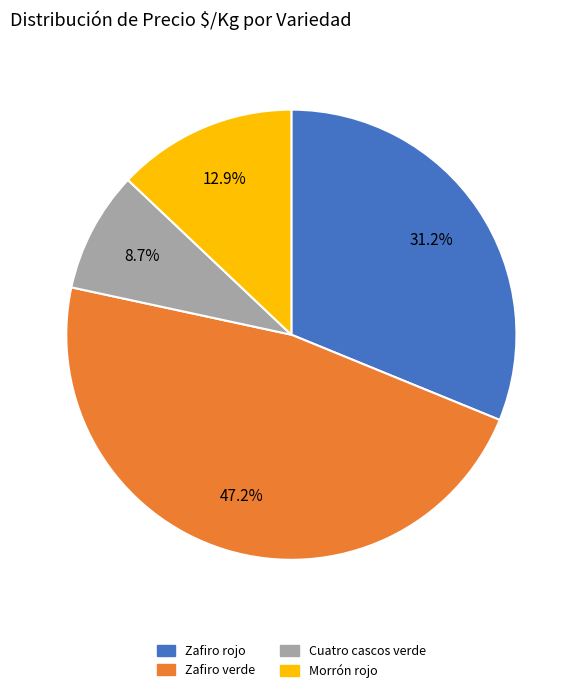

Approximately how many times larger is the value at Zafiro verde compared to Cuatro cascos verde?

5.4